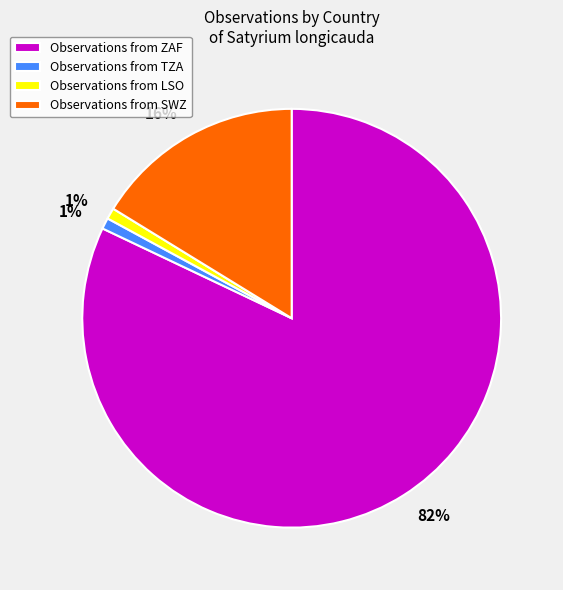

To the nearest percent, what is the difference between the largest and smallest slice percentages?

81%